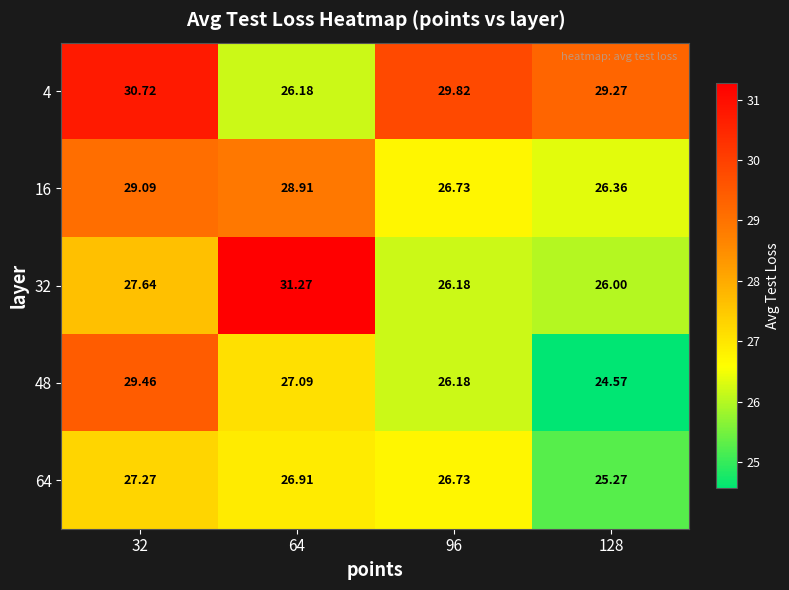

How many values in the 32 series are below 27?

2